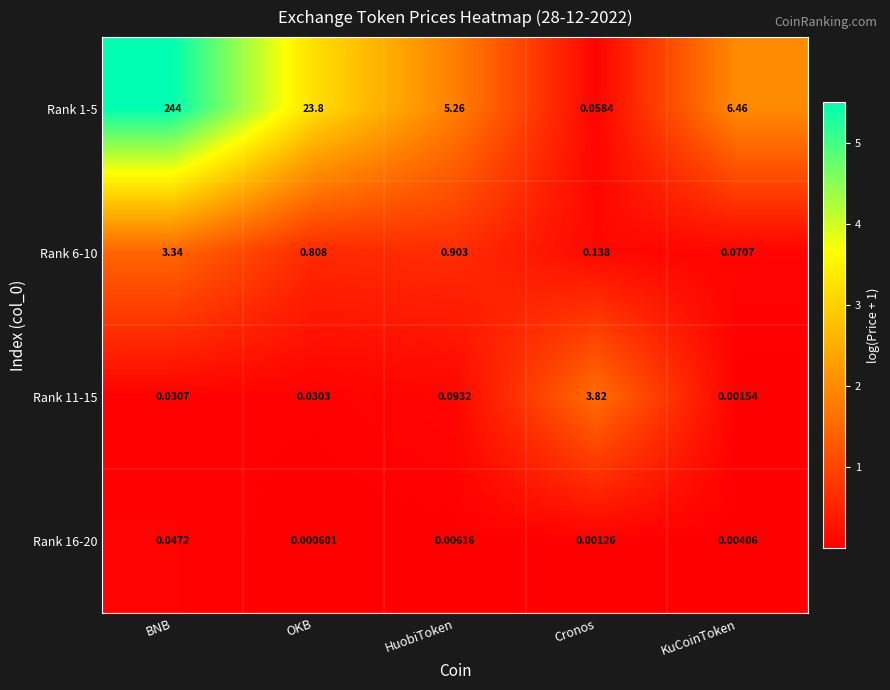

At Cronos, list the series in order from smallest to largest.

Rank 16-20, Rank 1-5, Rank 6-10, Rank 11-15